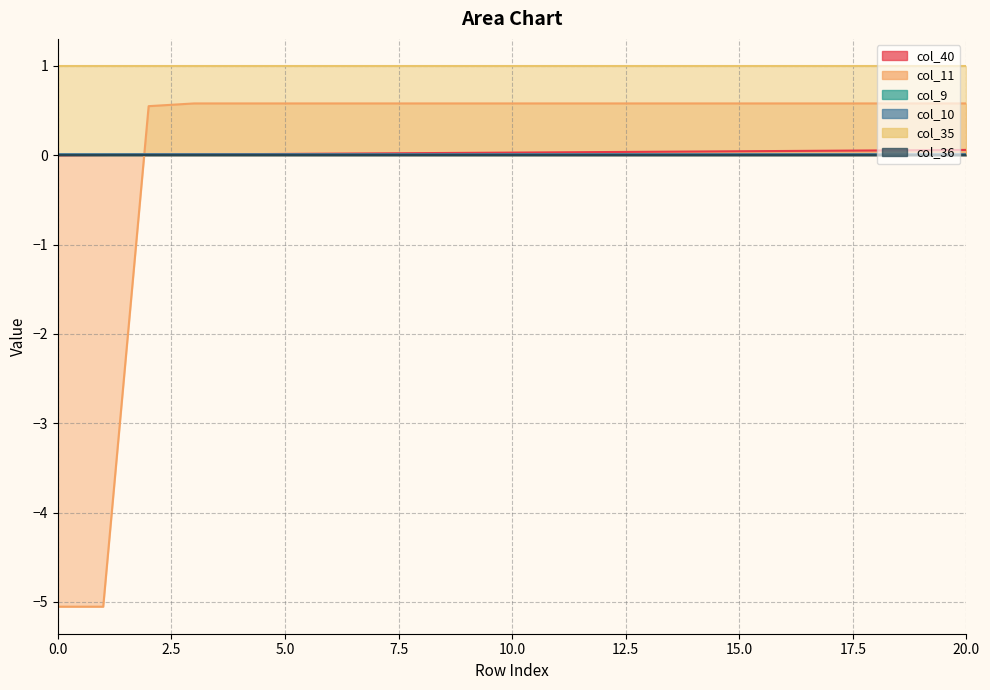

What is the value of the col_11 point at the 14th from the left?

0.6